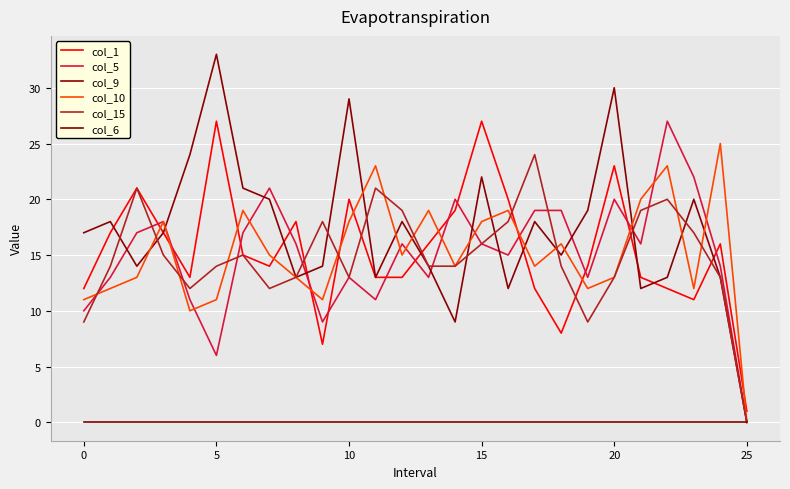

Does the chart have visible grid lines?

Yes